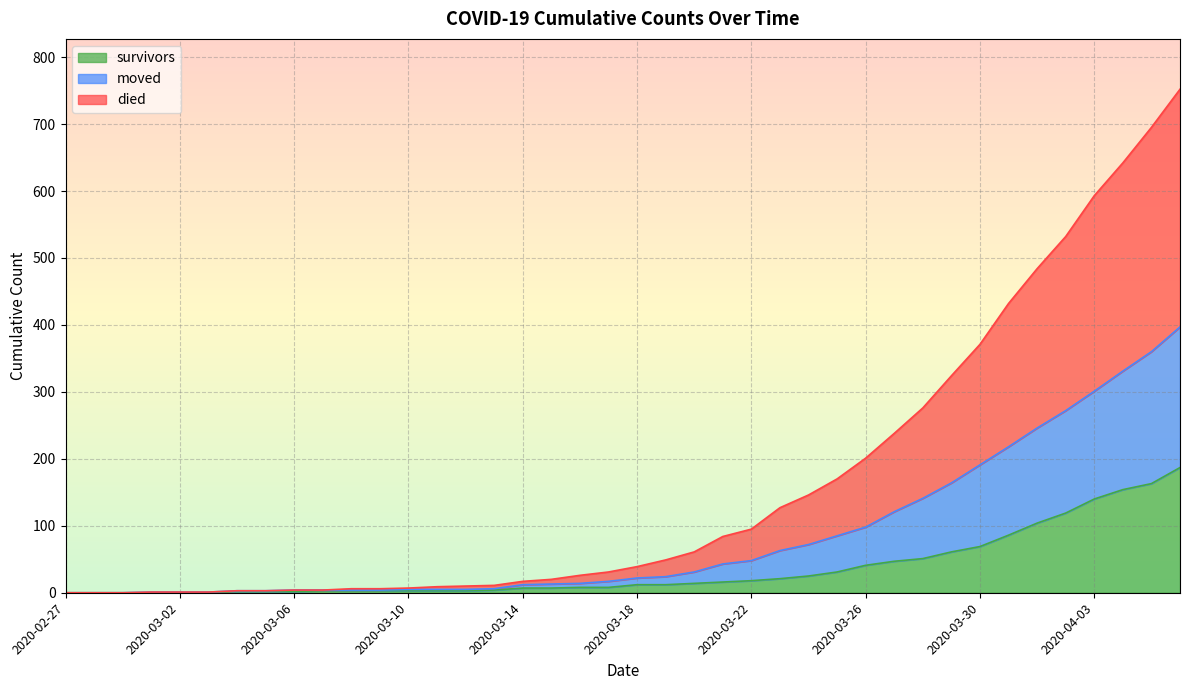

True or false: survivors has a value of 81 at 2020-04-02.

False